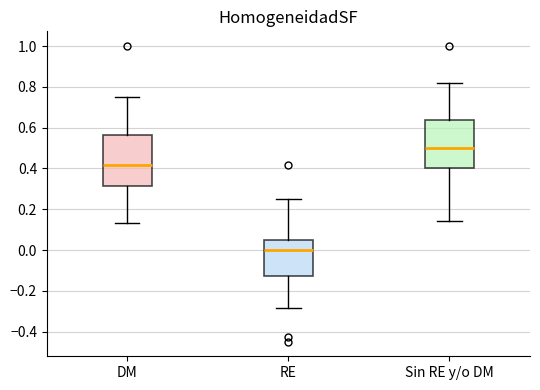

Reading left to right, read every box against the y-axis: the position of its median line, the range the box covers, and the ends of its whiskers. The values are not printed on the chart, so give them approximately, as read against the axis.

DM: median 0.42, box 0.32 to 0.56, whiskers 0.14 to 0.76
RE: median 0.00, box -0.12 to 0.04, whiskers -0.28 to 0.26
Sin RE y/o DM: median 0.50, box 0.40 to 0.64, whiskers 0.14 to 0.82